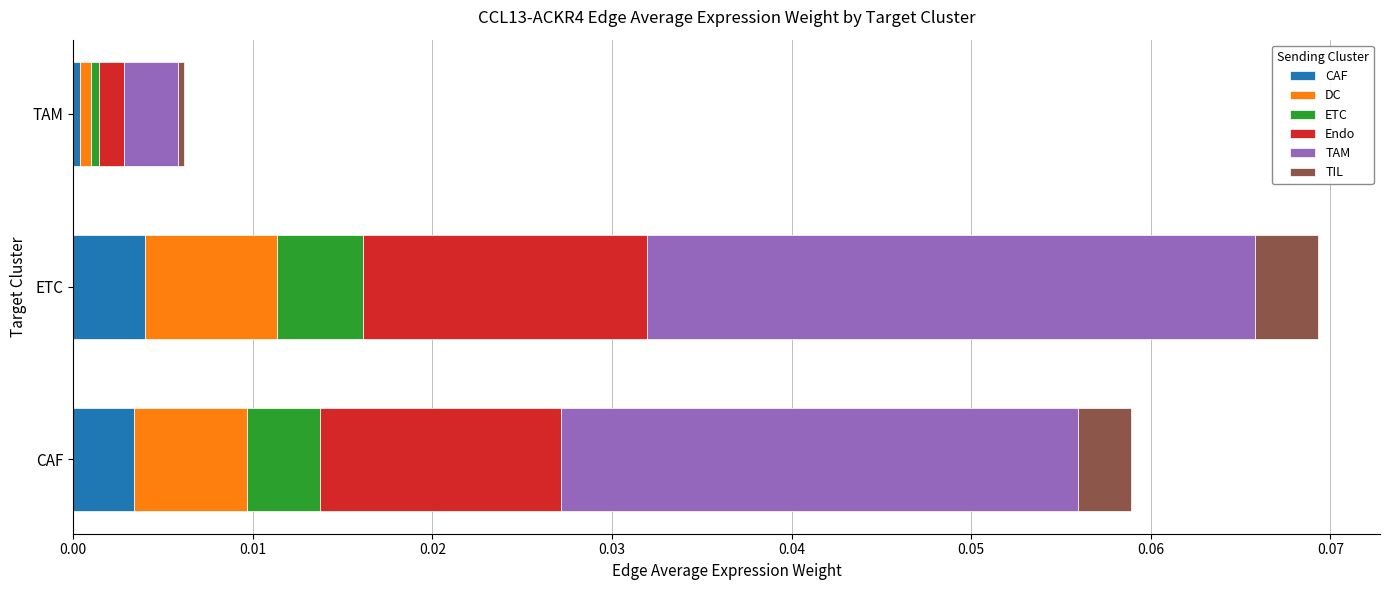

At which label does CAF reach its minimum?

TAM